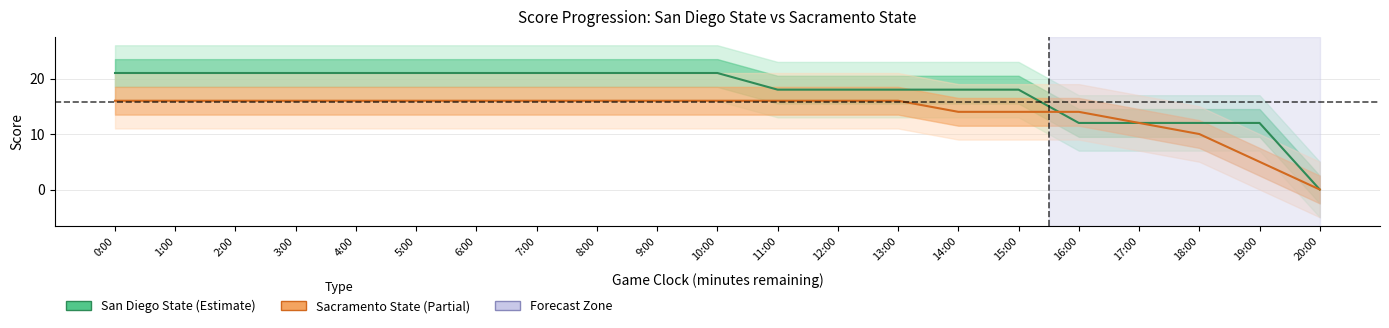

What are all the series names shown in the legend?

San Diego State, Sacramento State